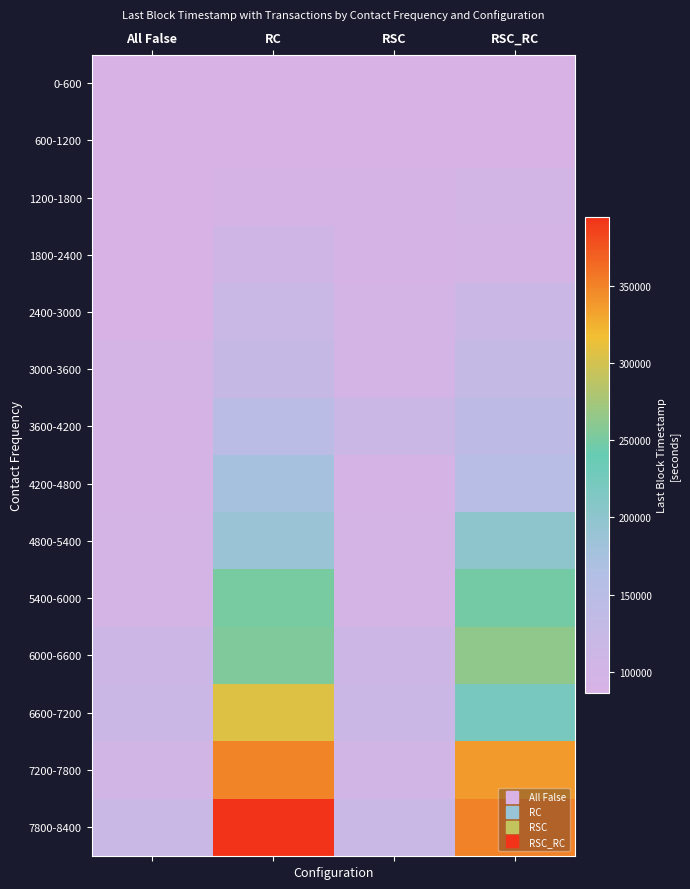

Reading left to right, transcribe all the data shown in this chart.

0-600: All False=86281	RC=86281	RSC=86281	RSC_RC=86281
600-1200: All False=86281	RC=86566	RSC=88372	RSC_RC=88372
1200-1800: All False=87092	RC=92553	RSC=92553	RSC_RC=99100
1800-2400: All False=88372	RC=106071	RSC=92553	RSC_RC=96748
2400-3000: All False=88372	RC=117626	RSC=96748	RSC_RC=114175
3000-3600: All False=97267	RC=124822	RSC=98112	RSC_RC=126037
3600-4200: All False=92553	RC=145458	RSC=114175	RSC_RC=141718
4200-4800: All False=91836	RC=176441	RSC=91836	RSC_RC=150668
4800-5400: All False=97267	RC=187397	RSC=97267	RSC_RC=199861
5400-6000: All False=96128	RC=250272	RSC=96128	RSC_RC=247993
6000-6600: All False=112258	RC=253986	RSC=112258	RSC_RC=263461
6600-7200: All False=115312	RC=305596	RSC=115312	RSC_RC=219896
7200-7800: All False=103394	RC=349346	RSC=103394	RSC_RC=336794
7800-8400: All False=117857	RC=394372	RSC=117857	RSC_RC=350572